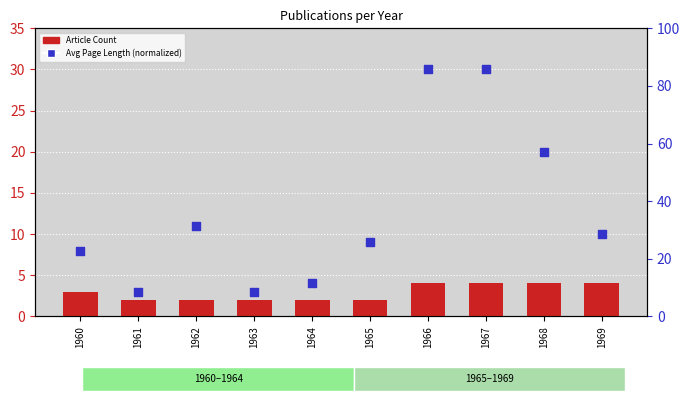

Is the value of Avg Page Length (normalized) at 1966 greater than the value of Article Count at 1966?

Yes